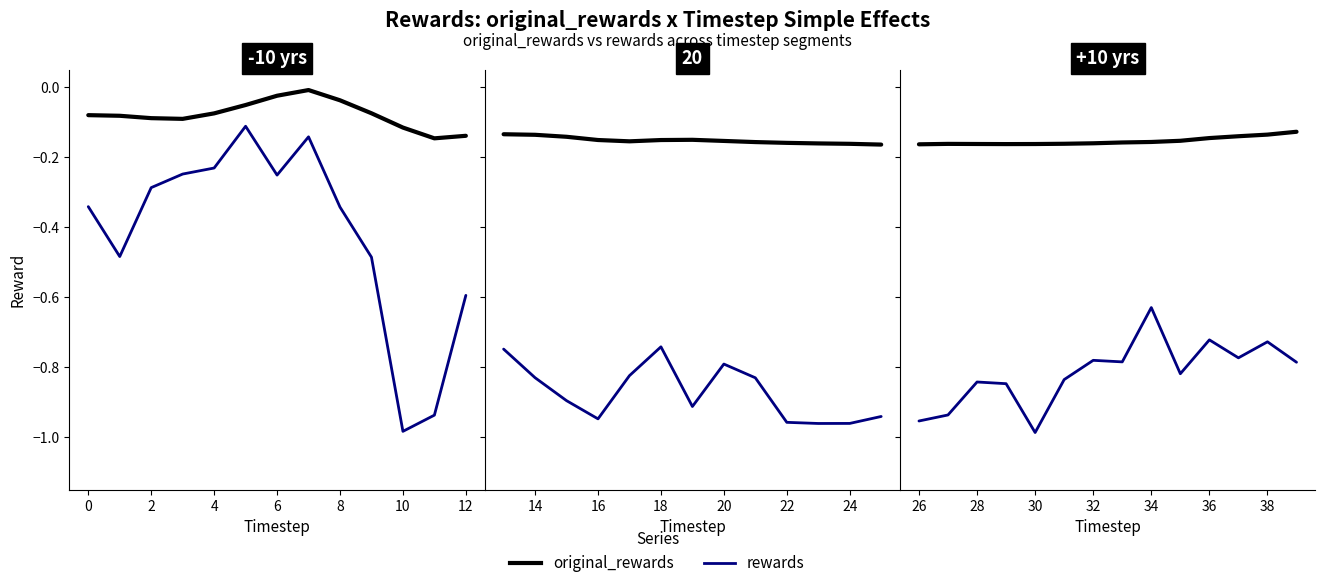

Rank the series by their average value, from highest to lowest.

original_rewards, rewards